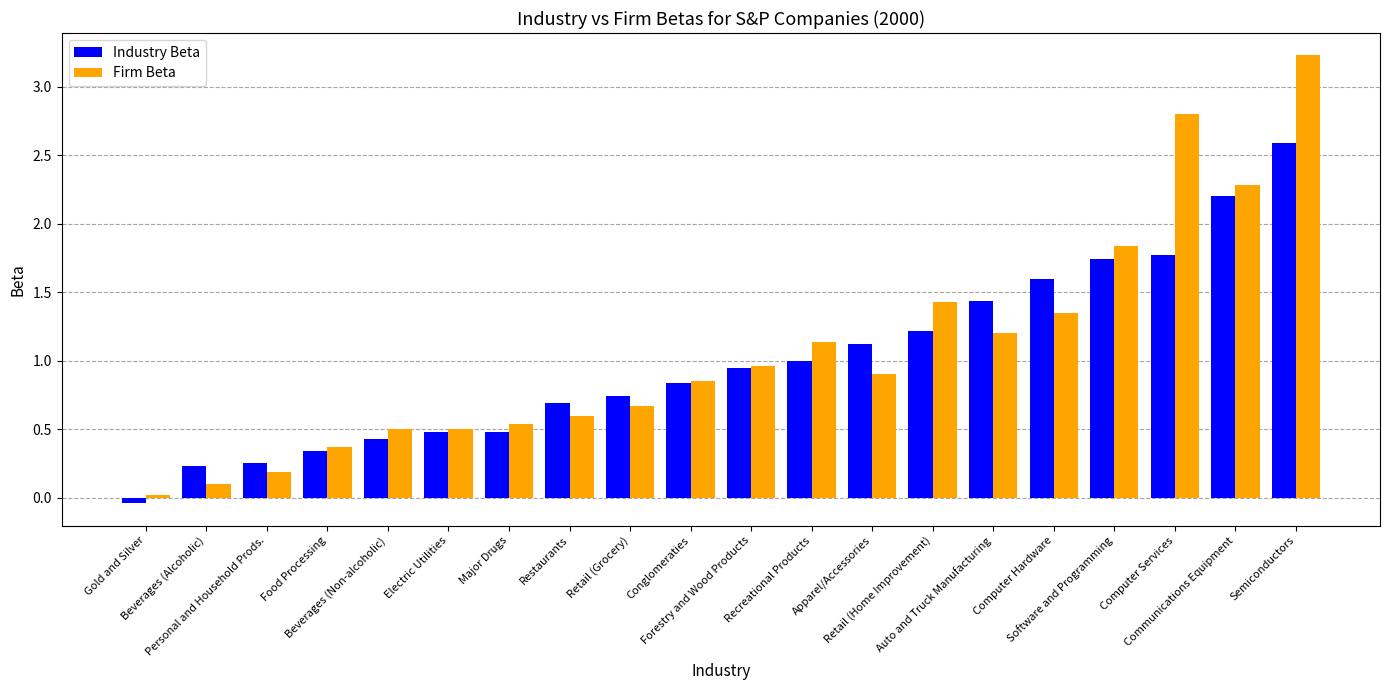

Rank the series at Personal and Household Prods. from lowest to highest value.

Firm Beta, Industry Beta